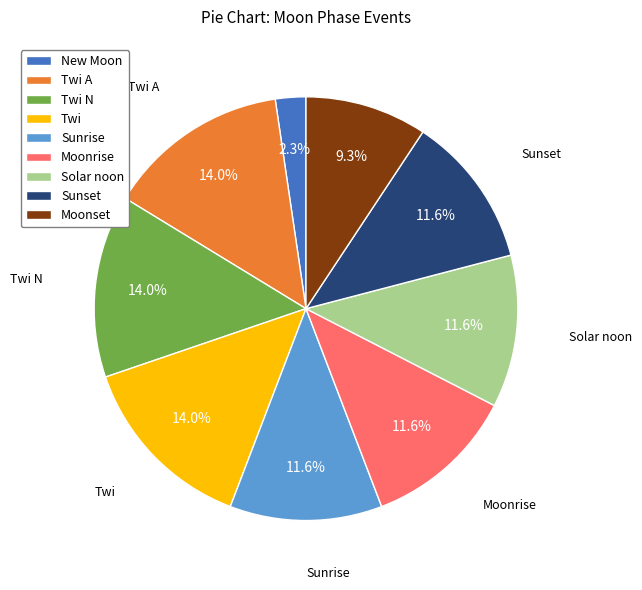

Count the number of slices in the pie.

9